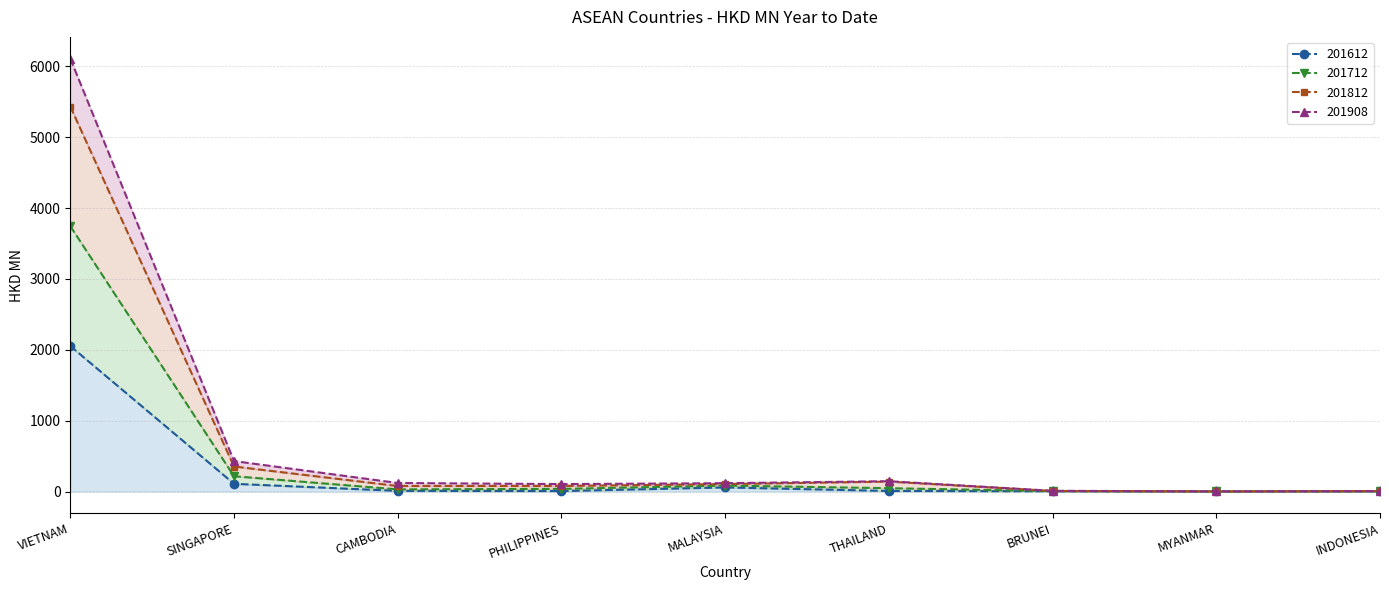

What is the difference between the 201712 values at BRUNEI and VIETNAM?

5426.2